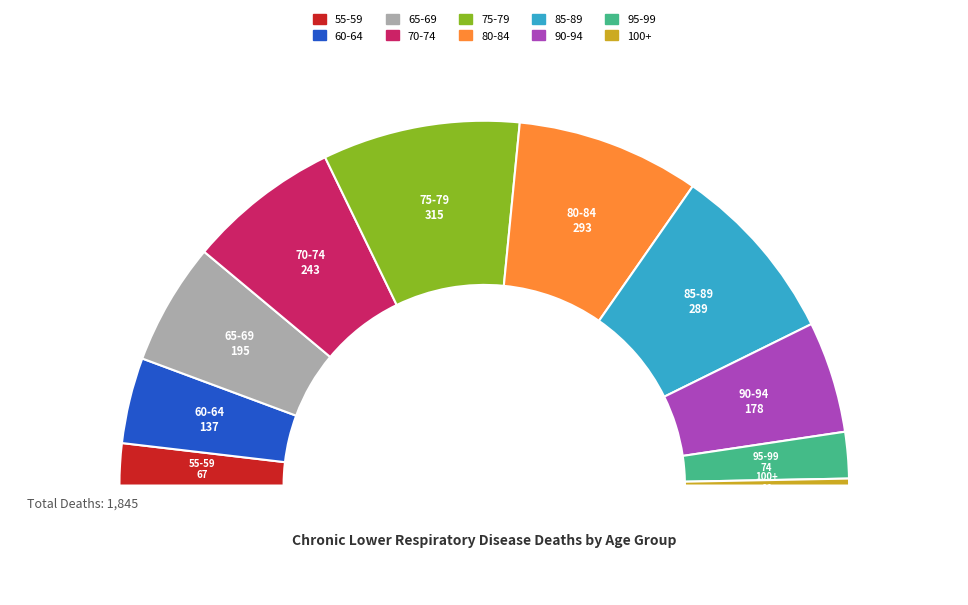

To the nearest percent, what percentage of the pie is 65-69?

11%